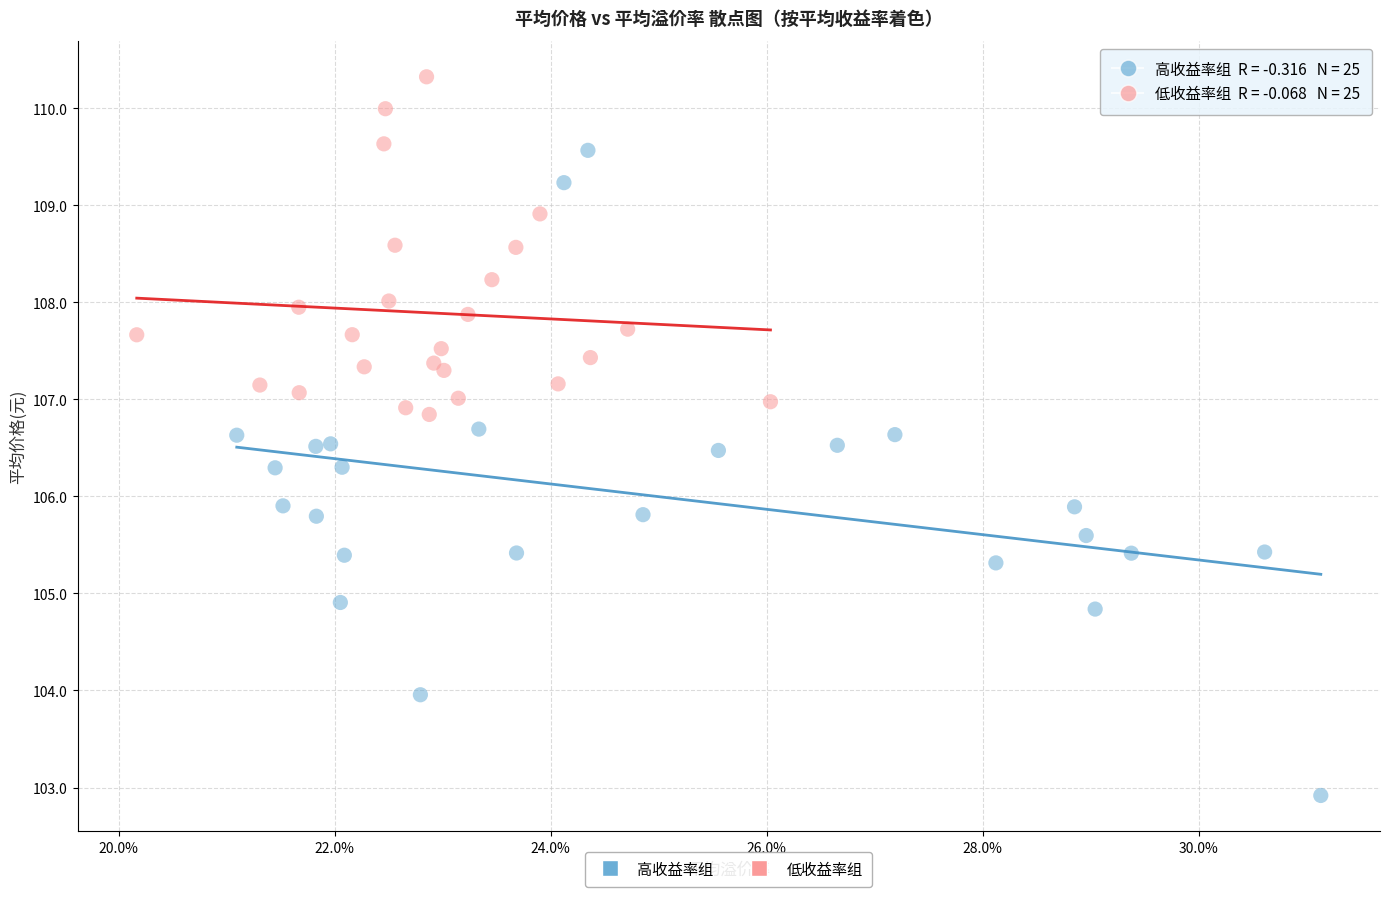

What are all the series names shown in the legend?

高收益率组, 低收益率组